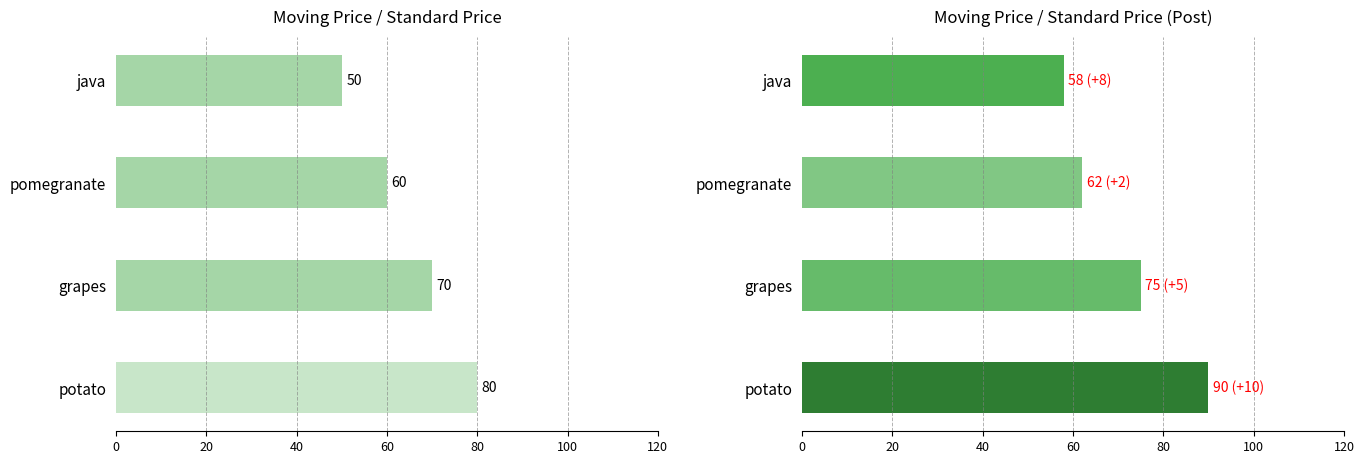

What is the value of the MovingPrice_StandardPrice (Post) bar at the 2nd from the left?

62